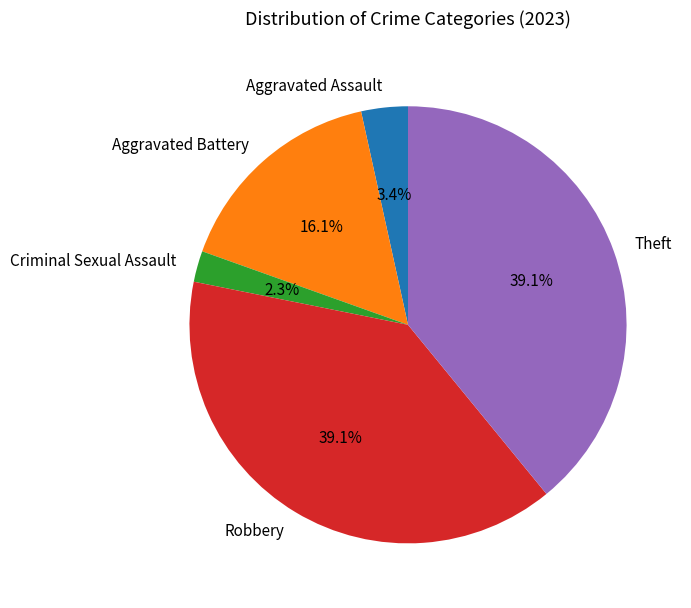

The Theft slice represents 39% of the pie. True or false?

True